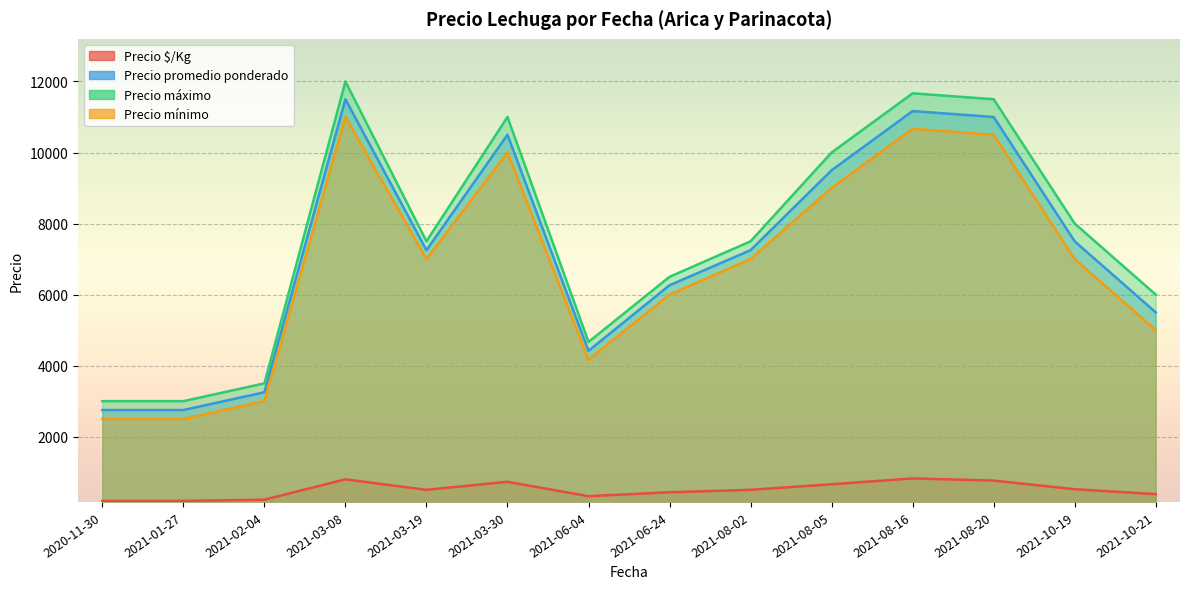

What is the label of the 33rd point from the right?

2020-11-30